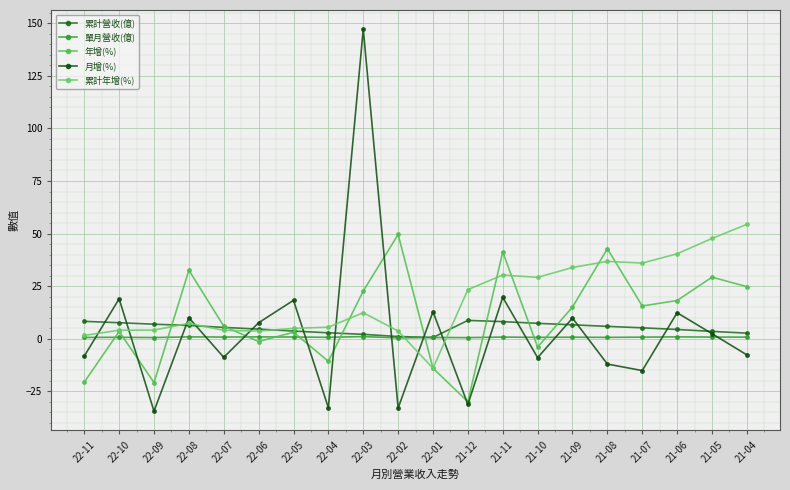

Which series has the widest spread of values?

月增(%)